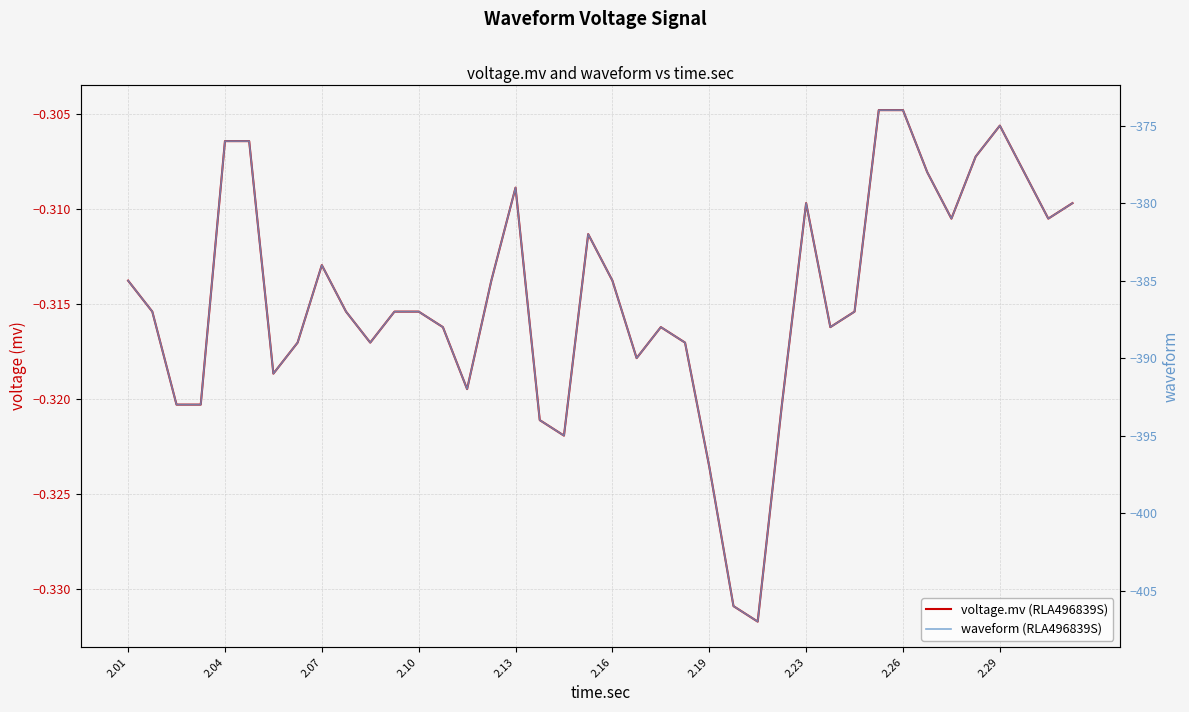

What is the lowest value of the voltage.mv (RLA496839S) series?

-0.3